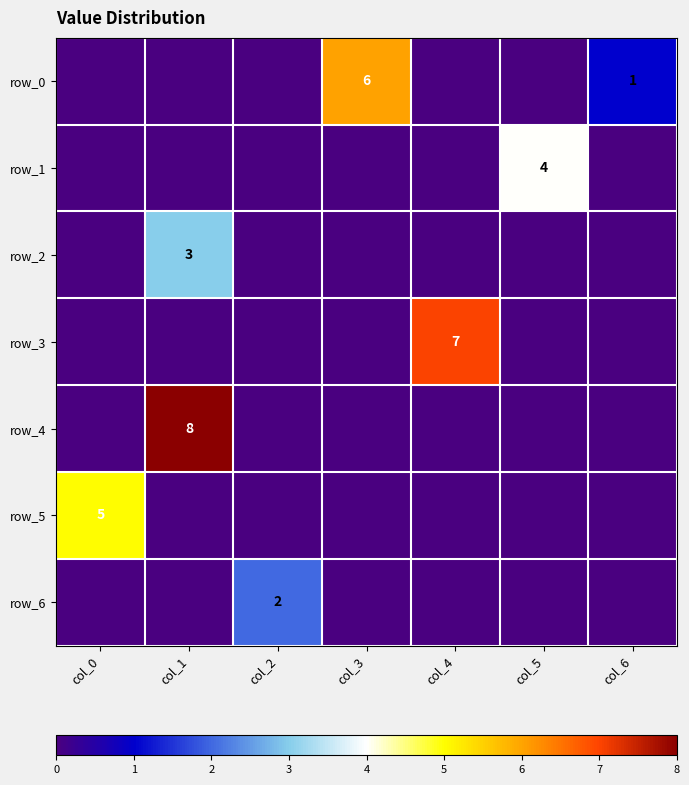

What is the greatest value displayed?

8